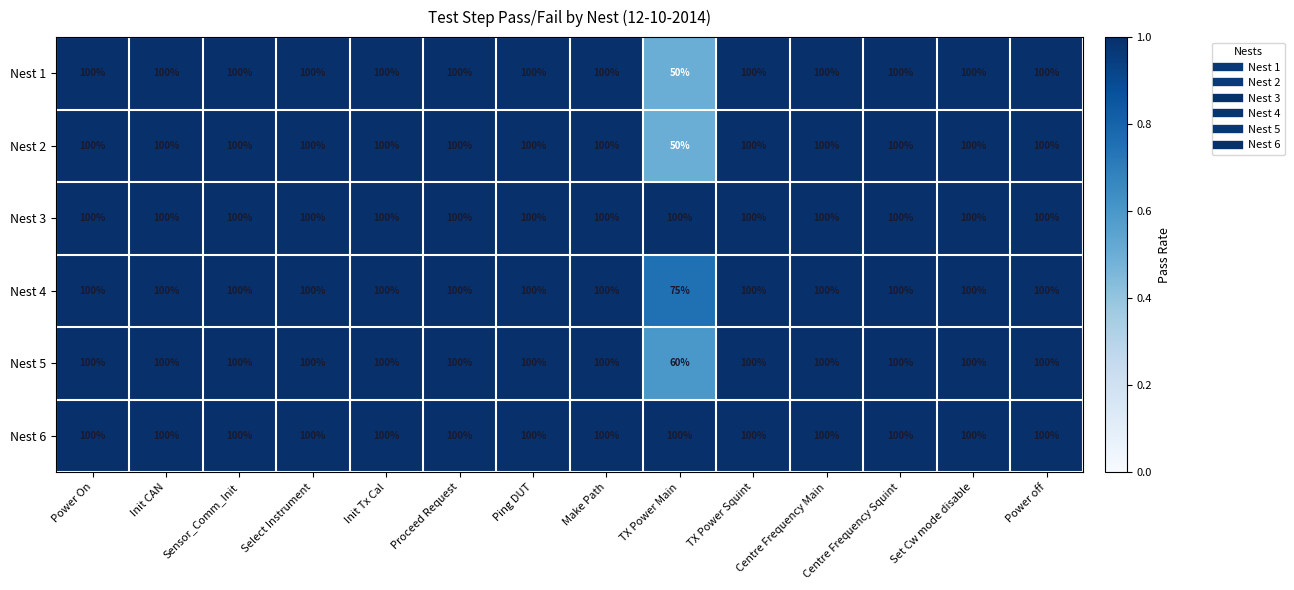

Is it true that Nest 4 equals 148 at Init CAN?

False